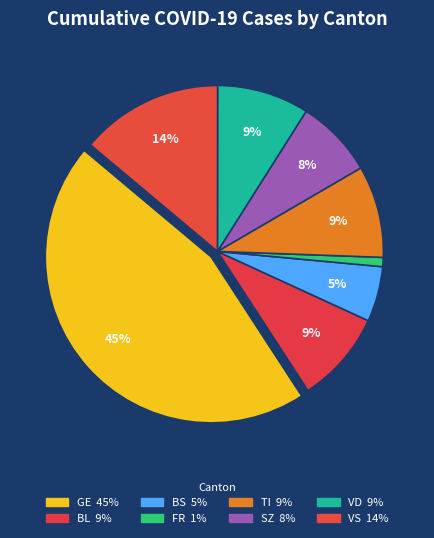

How many segments does this pie chart have?

8